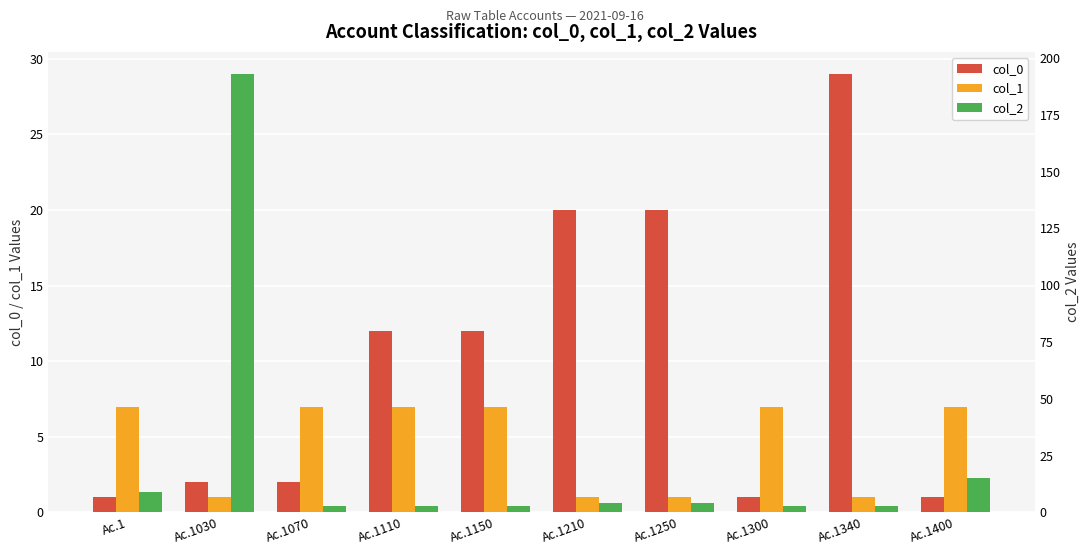

Between Ac.1070 and Ac.1340, which is larger?

Ac.1340